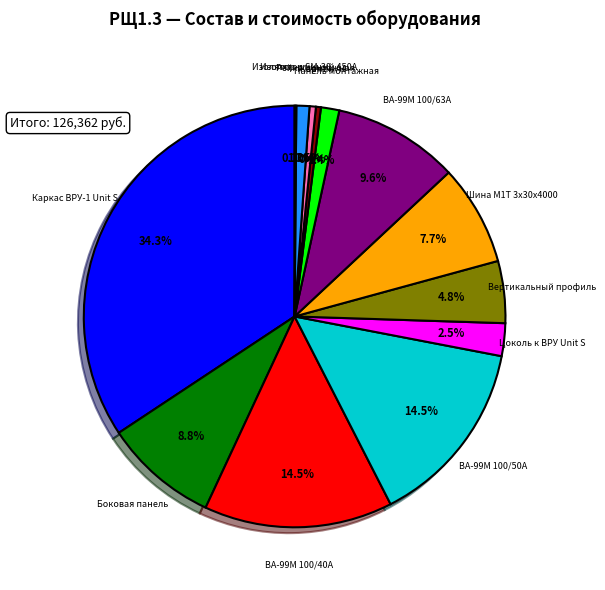

Does any single category account for the majority?

No